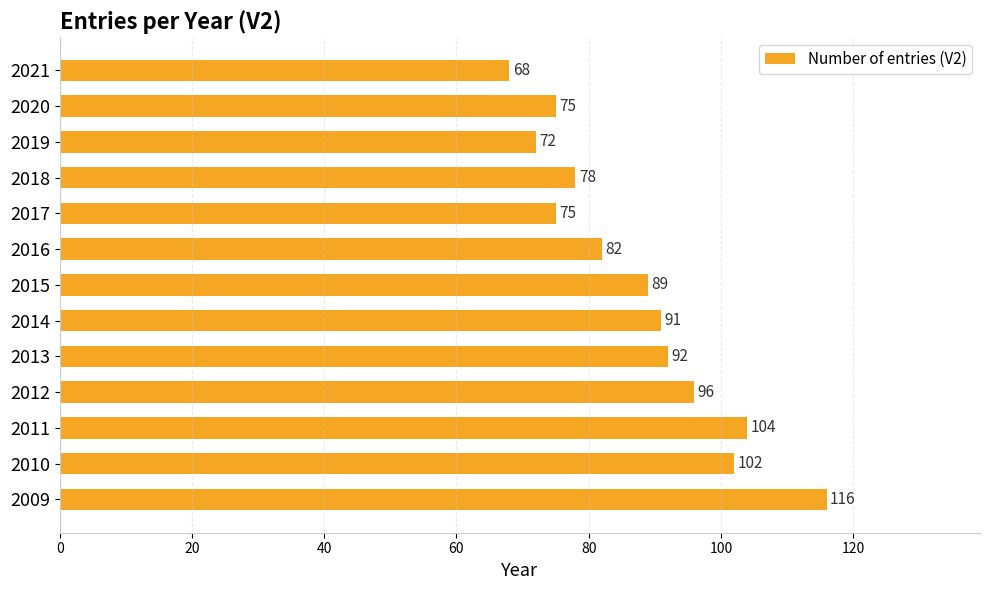

The chart shows a value of 92 at 2013. True or false?

True